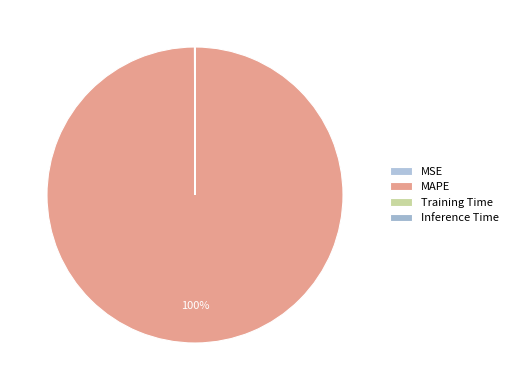

What percentage is NOT represented by Inference Time?

100.0%